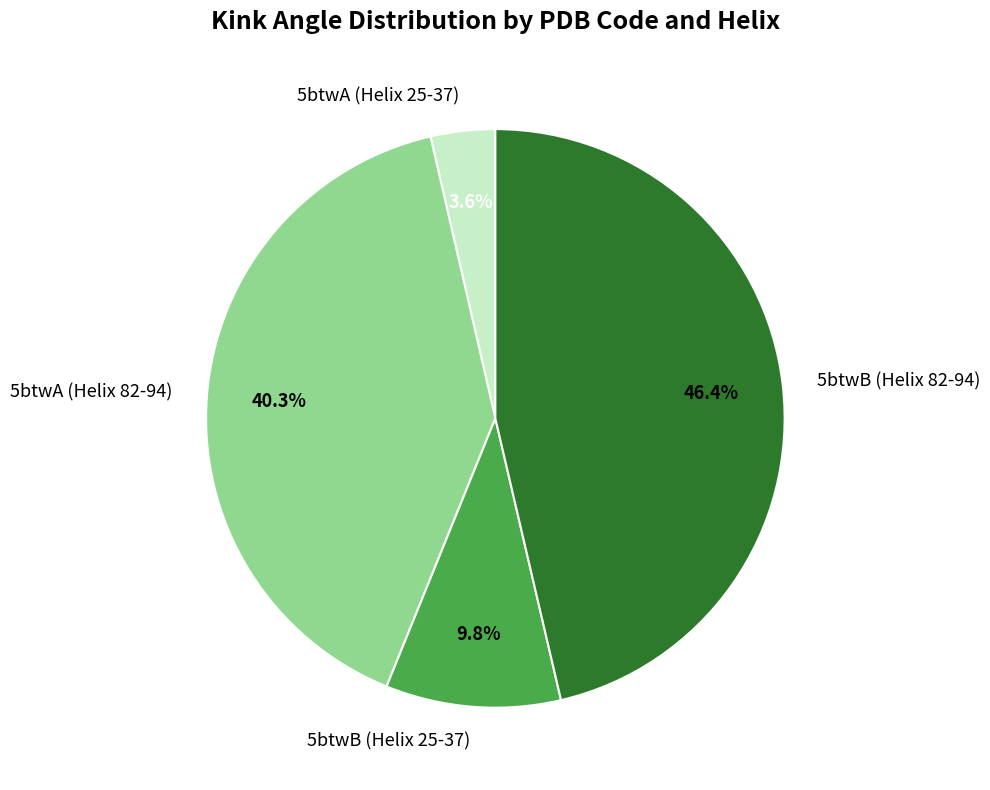

What is the total percentage of 5btwB (Helix 25-37) and 5btwA (Helix 25-37)?

13.4%